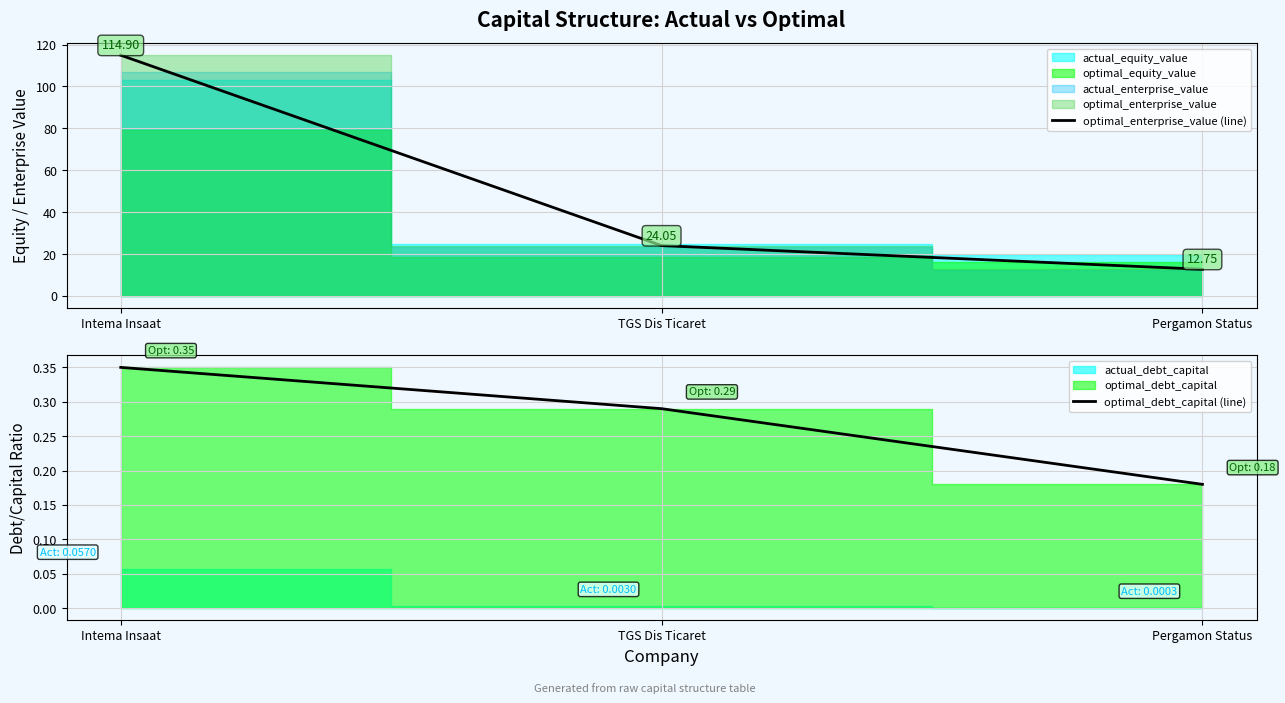

At which label does optimal_debt_capital (line) reach its peak?

Intema Insaat